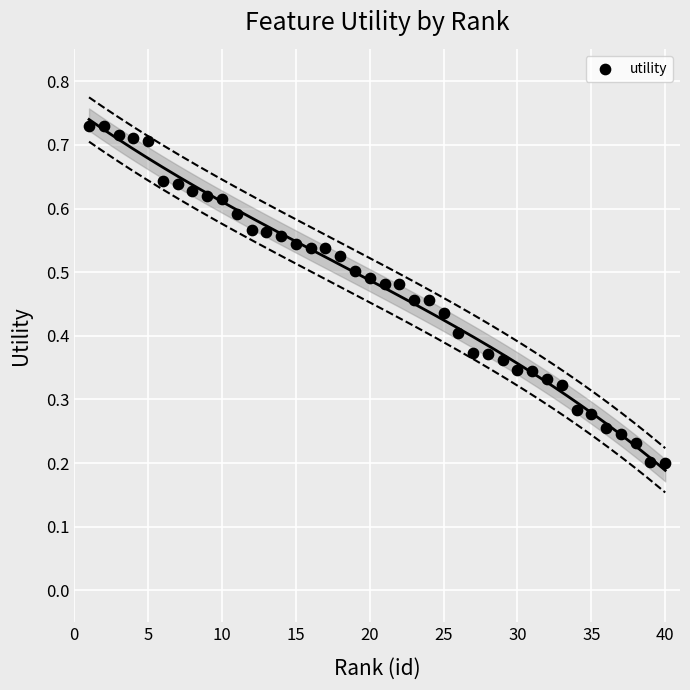

What is the range of X values (max minus min)?

39.0